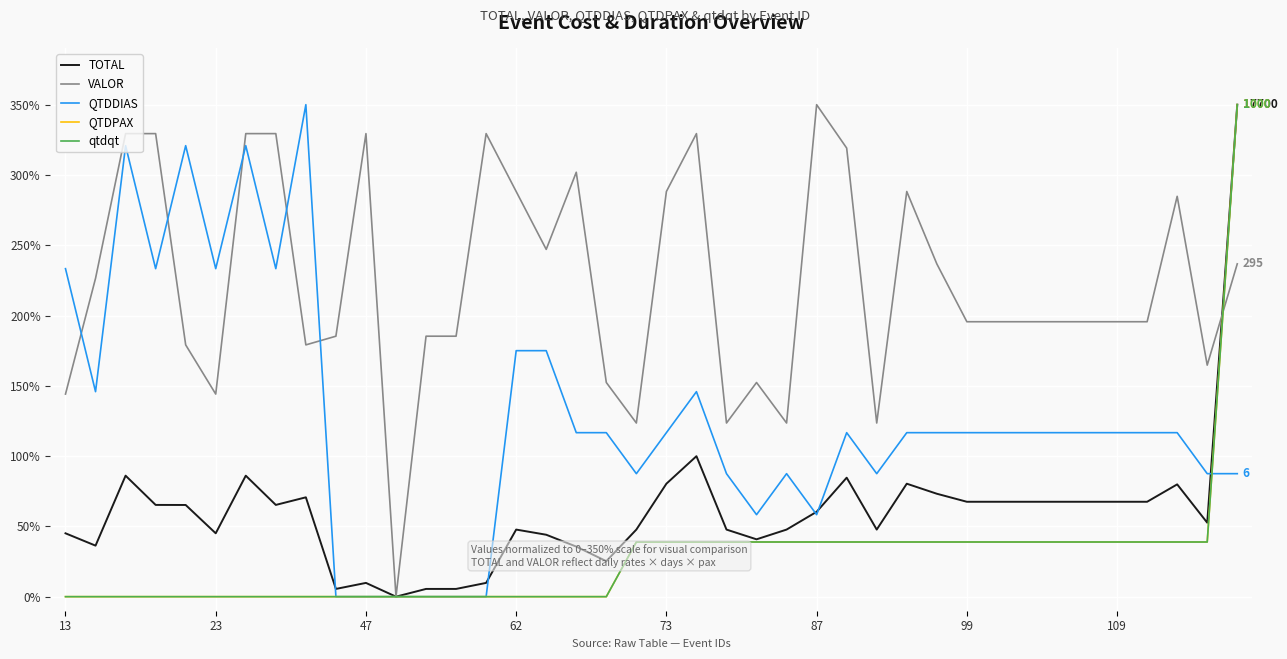

Does the chart display data point markers on the line(s)?

No